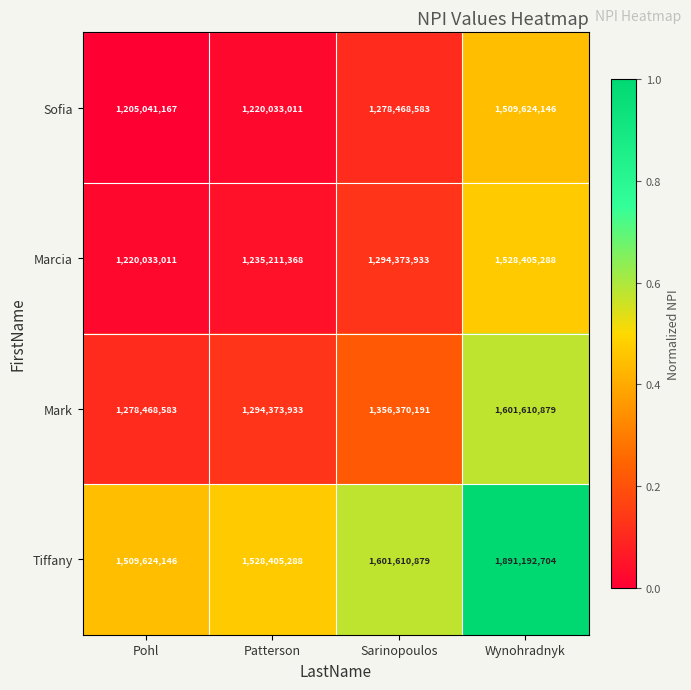

Which series changed the most between Sarinopoulos and Wynohradnyk?

Tiffany